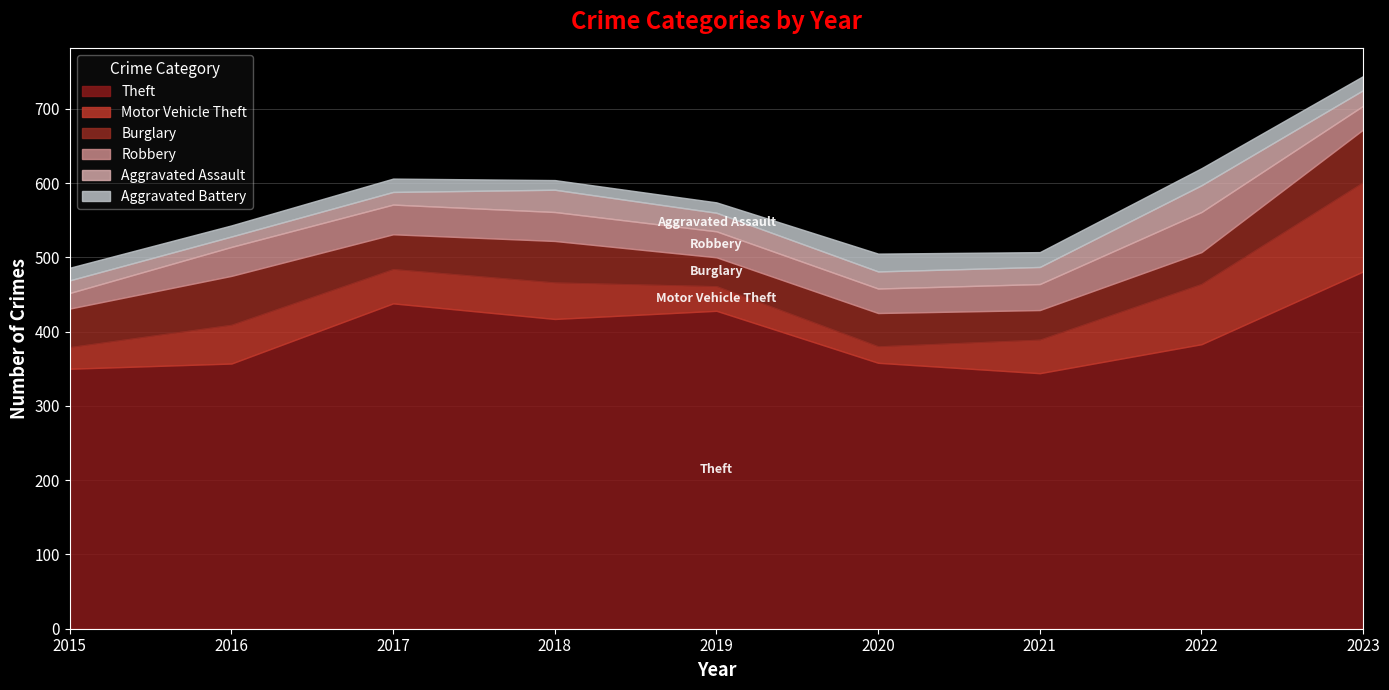

At how many categories does at least one series exceed 273?

9